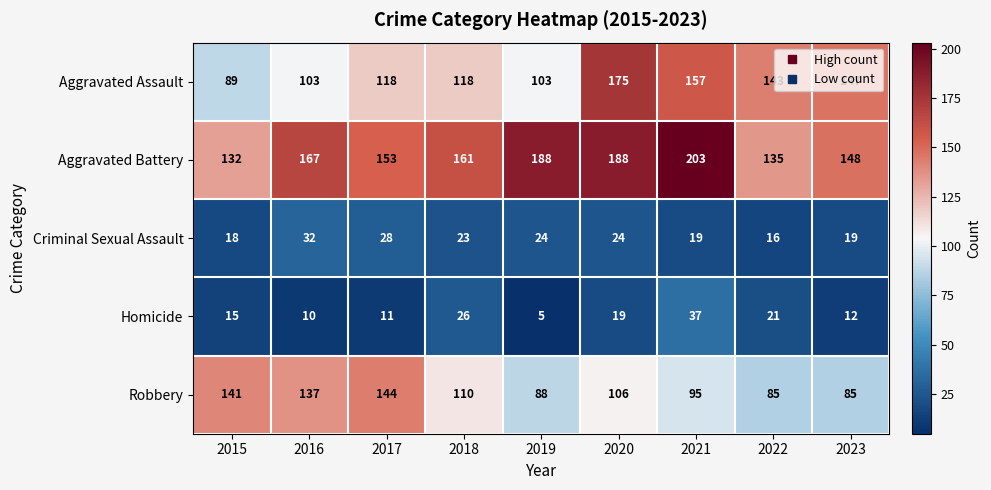

At which category does the chart reach its peak across all series?

2021